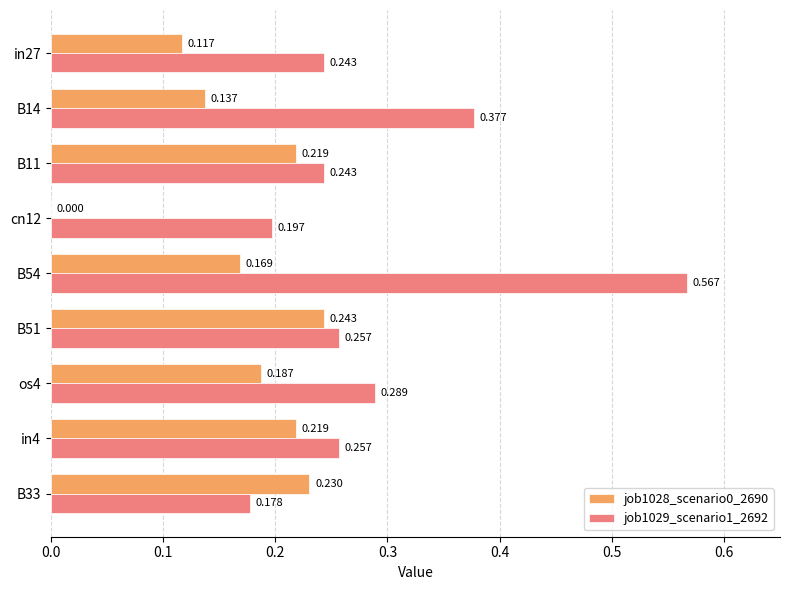

Is the value of job1029_scenario1_2692 at B54 greater than the value of job1028_scenario0_2690 at os4?

Yes